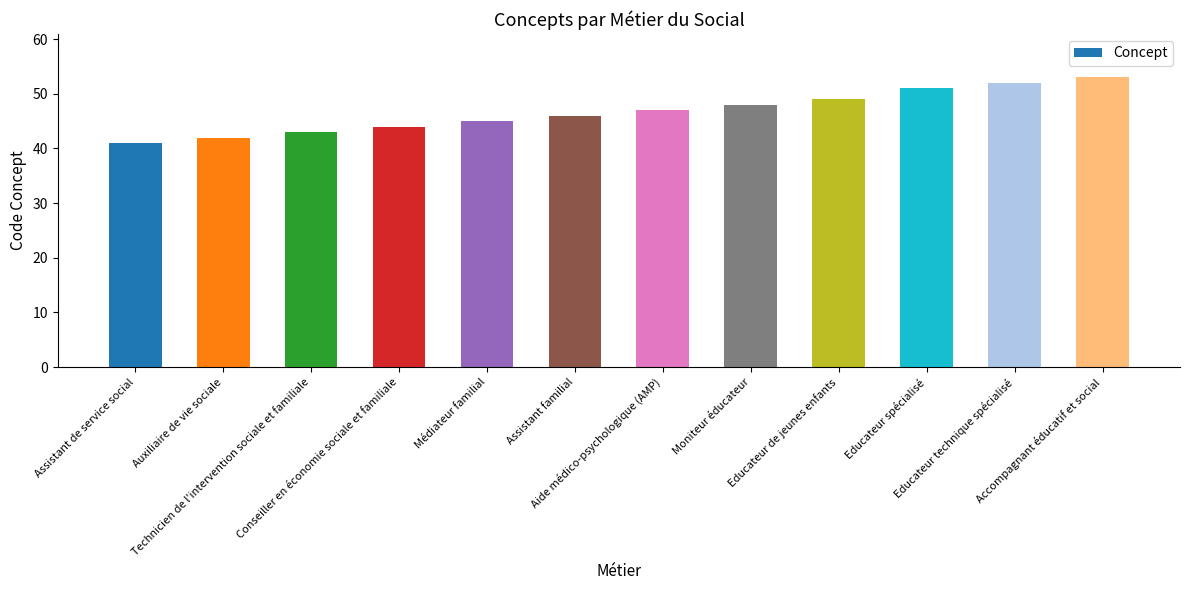

What is the value of the 8th bar from the left?

48